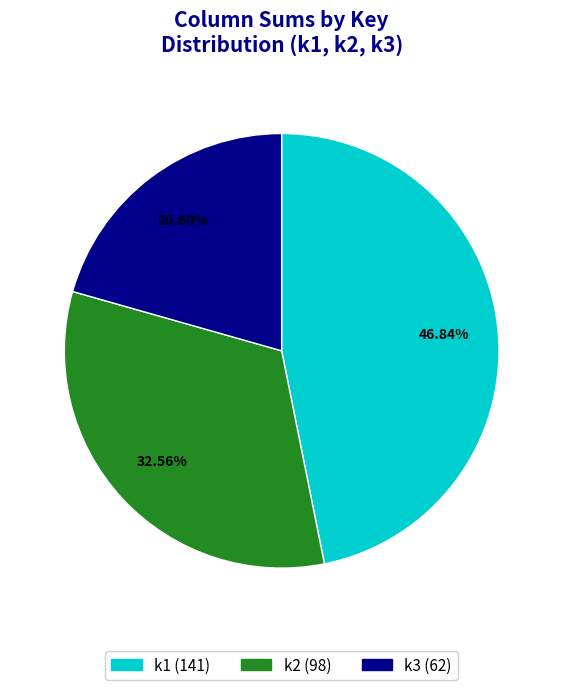

Is the sum of k3 and k1 greater than half?

Yes